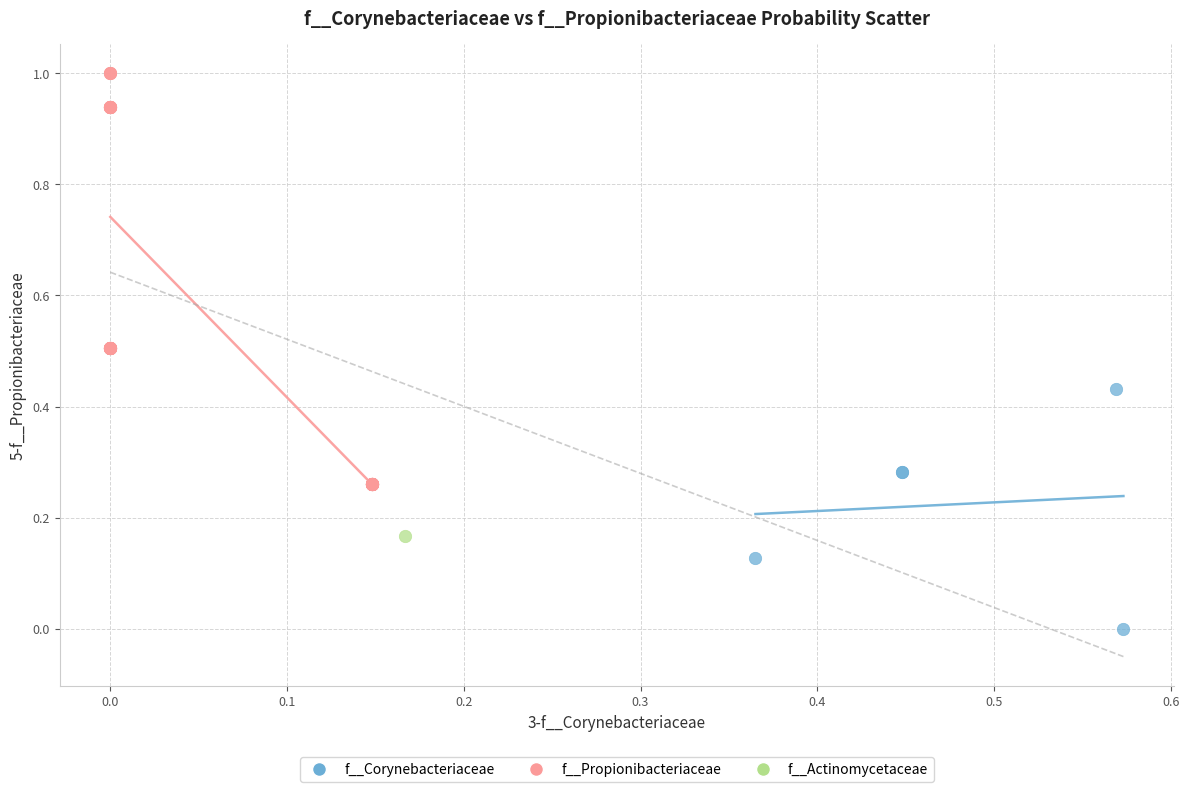

What are all the series names shown in the legend?

f__Corynebacteriaceae, f__Propionibacteriaceae, f__Actinomycetaceae